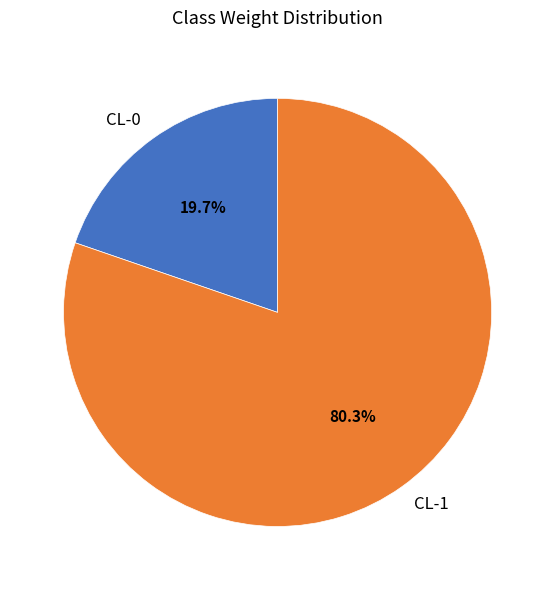

Between CL-0 and CL-1, which is larger?

CL-1